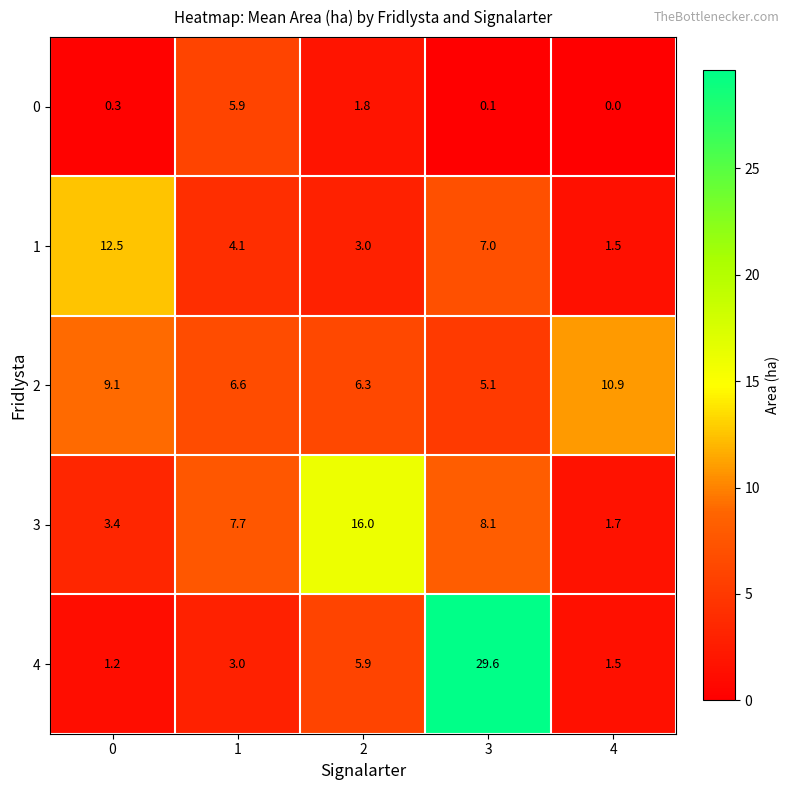

How many categories are shown in the chart?

5